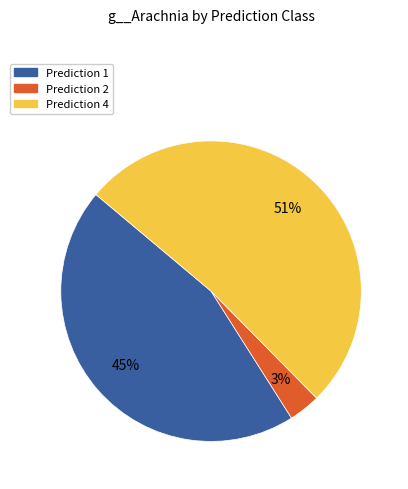

To the nearest percent, what is the difference between the largest and smallest slice percentages?

48%